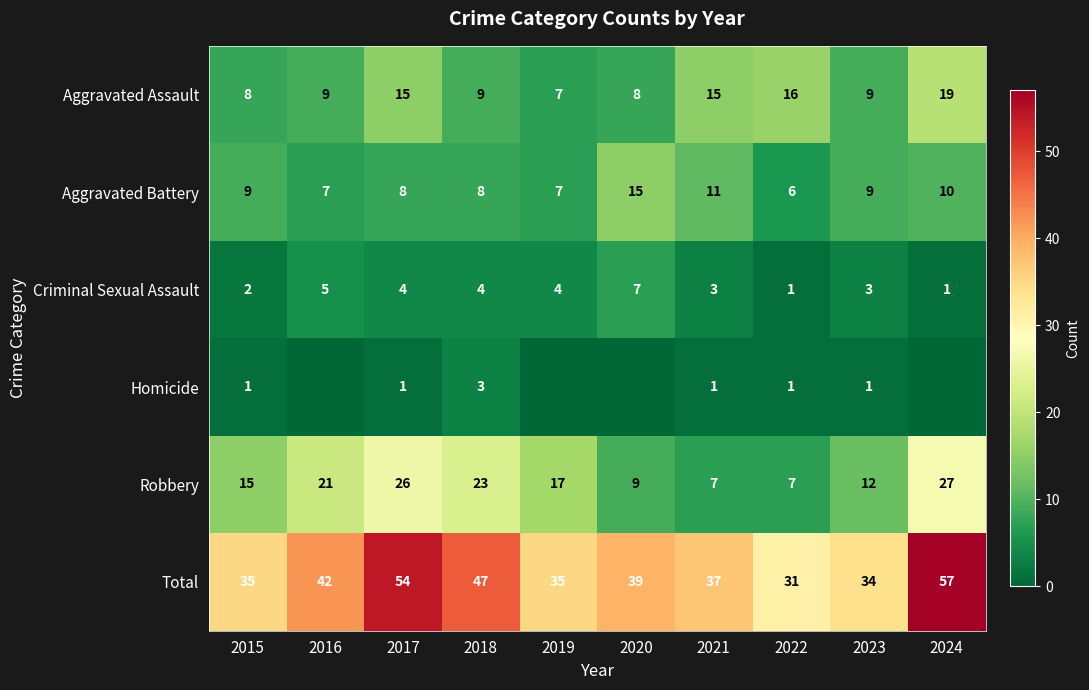

What value does the Total series have at 2015, to the nearest 5?

35